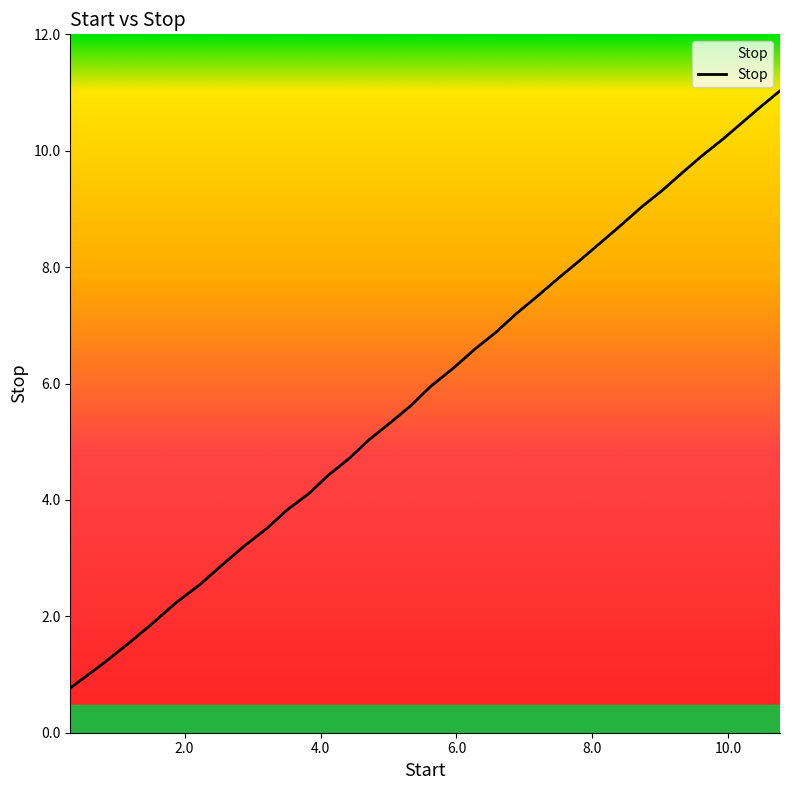

What is the maximum value shown in the chart?

11.0